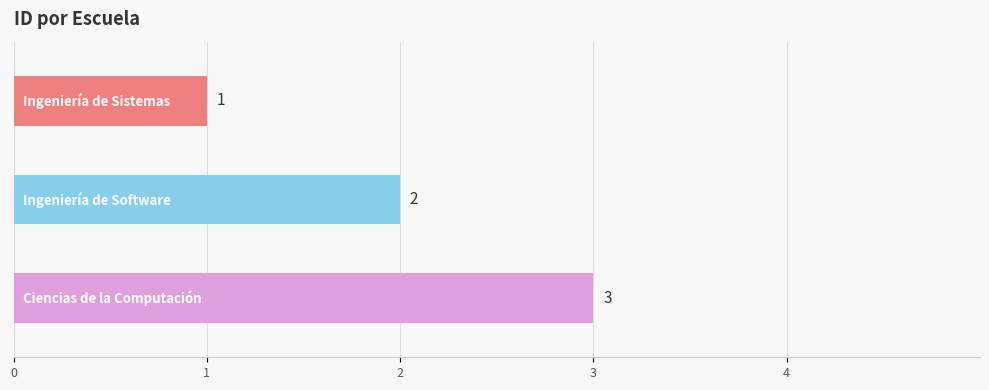

How many values are between 1 and 3?

3